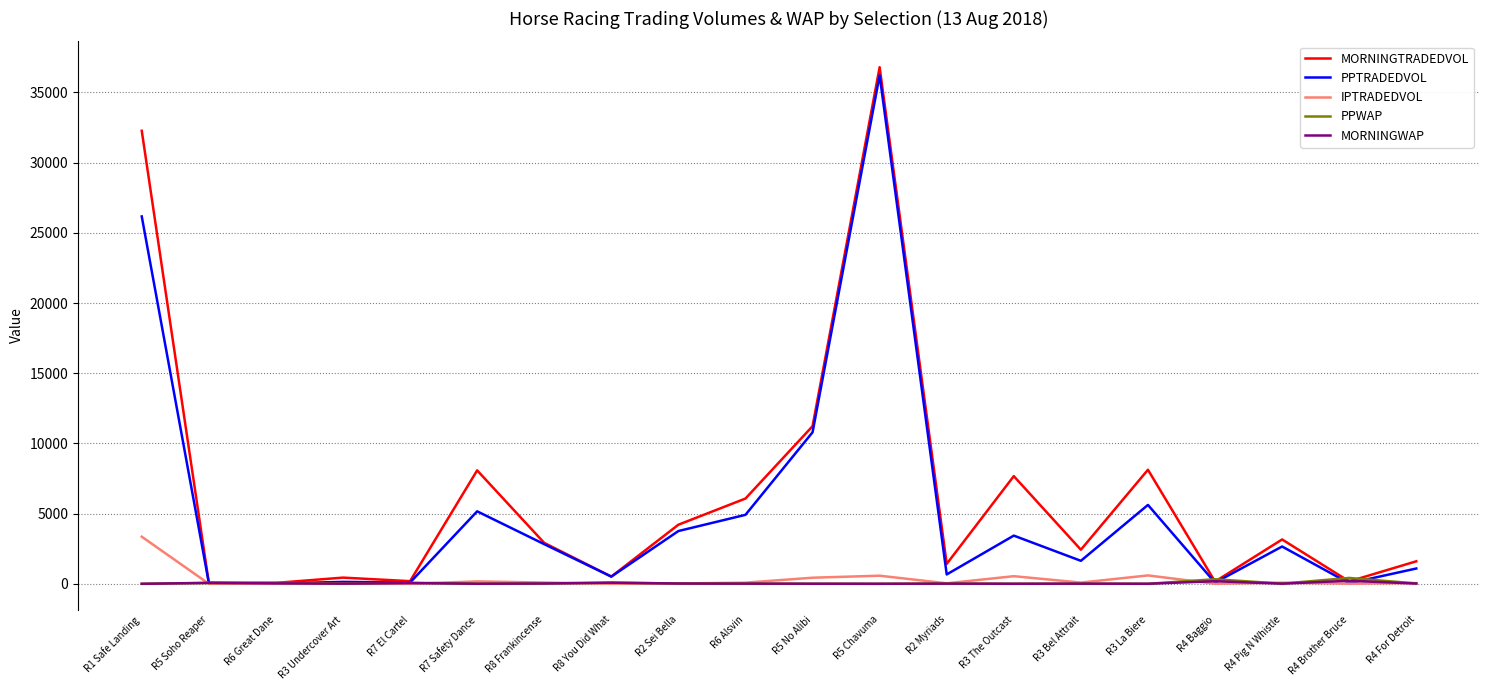

Where does the PPWAP series first go above 21?

R5 Soho Reaper